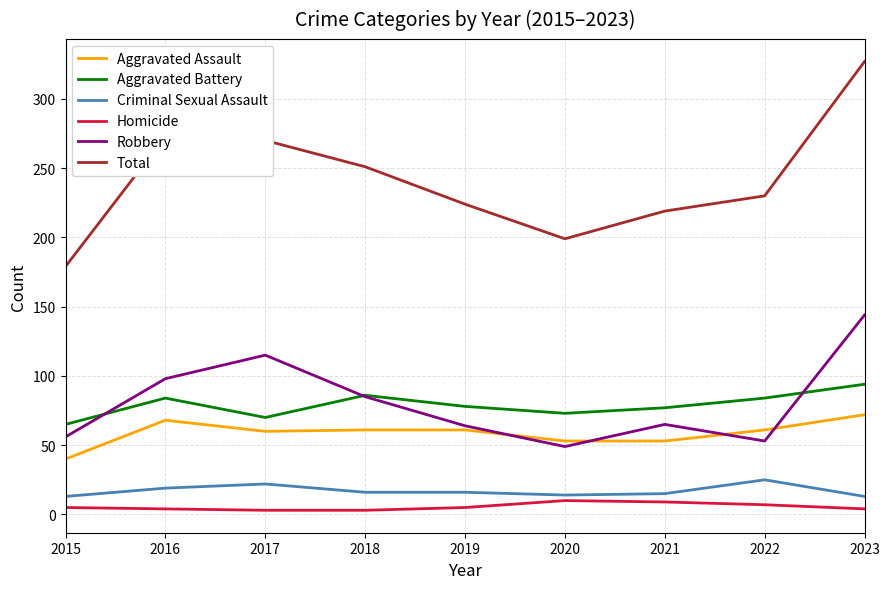

True or false: Aggravated Battery and Homicide intersect in this chart.

False